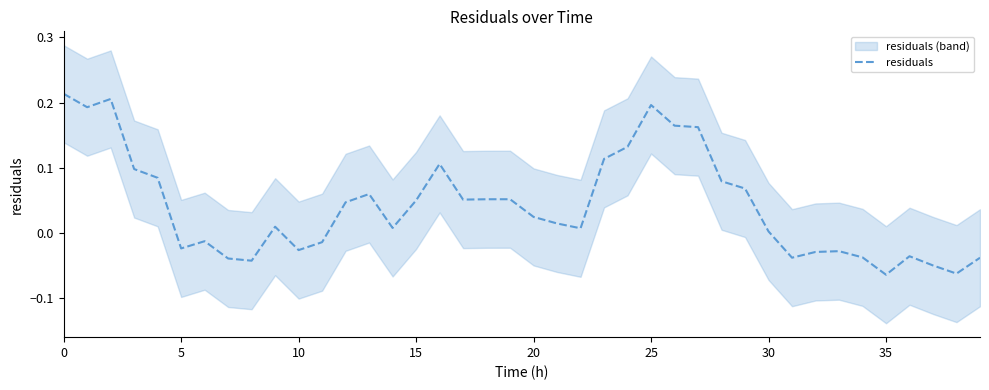

Is it true that the value at 39 is -0.1?

False